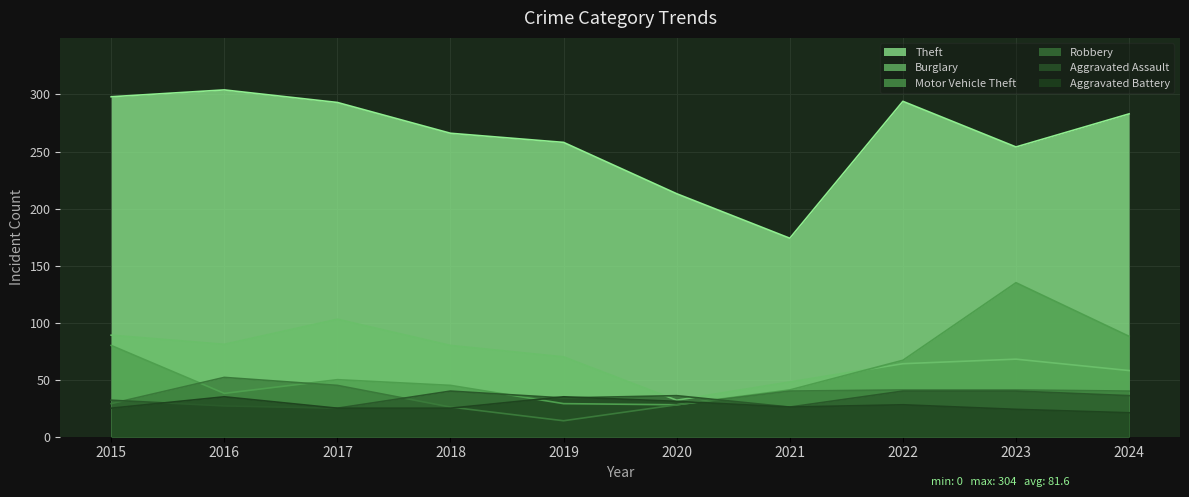

At which category does the chart reach its peak across all series?

2016